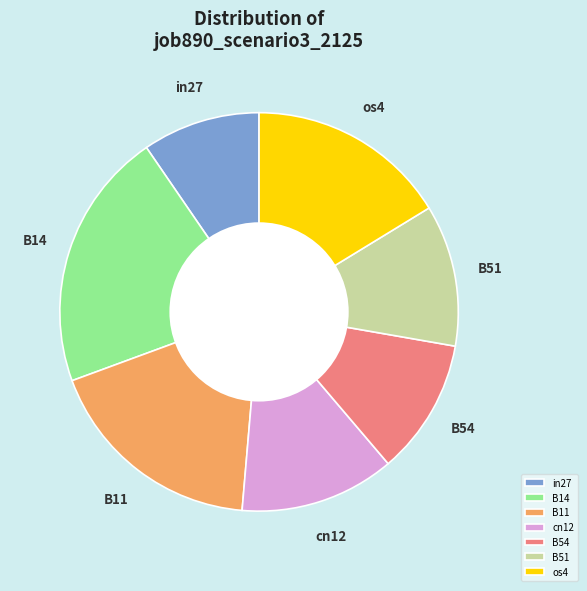

Which slice is the largest?

B14